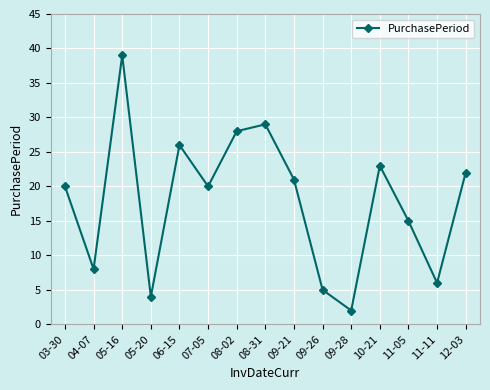

What is the maximum value shown in the chart?

39